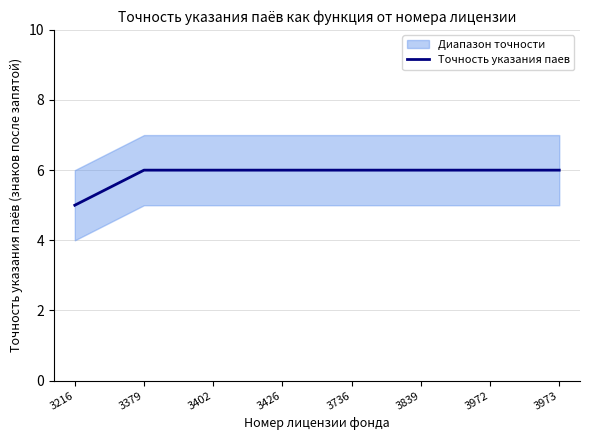

At which label is the value closest to 5?

3216